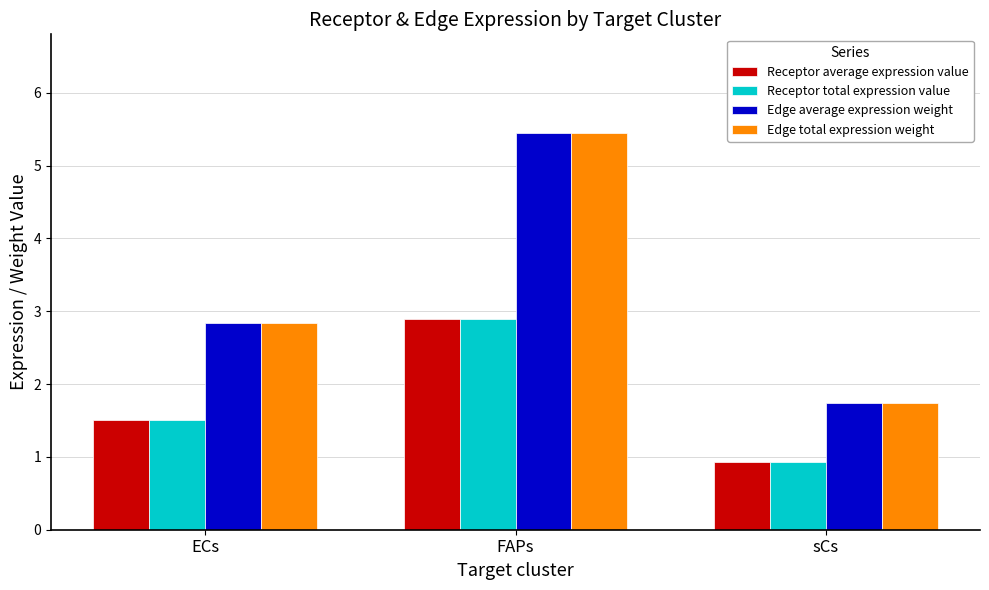

Is the value of Edge average expression weight at ECs greater than the value of Receptor average expression value at ECs?

Yes